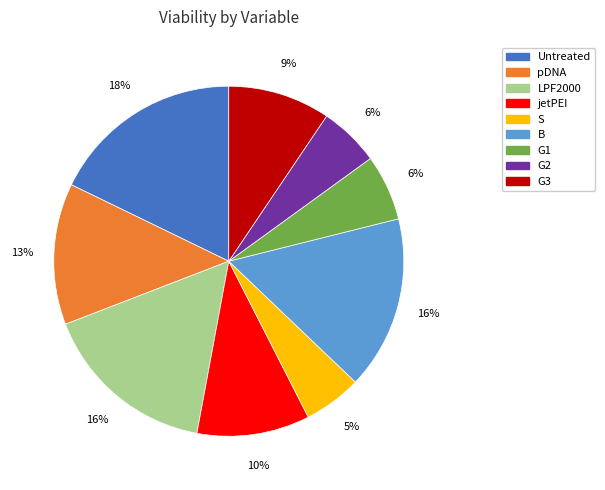

Which has a higher value, S or G1?

G1